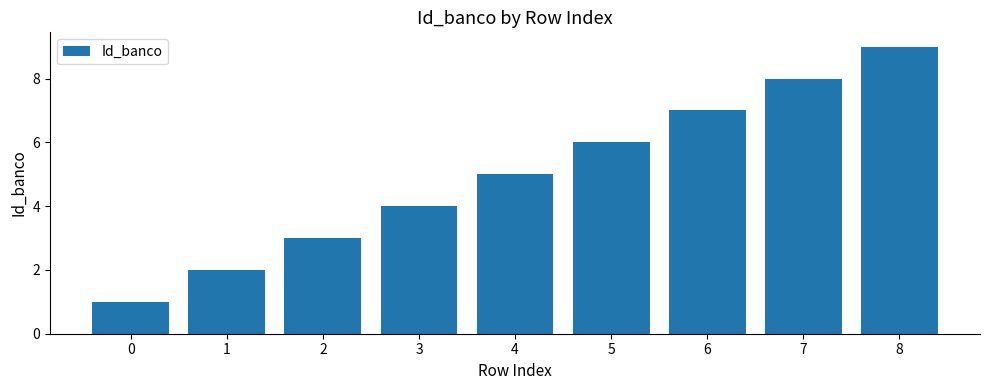

What is the greatest value displayed?

9